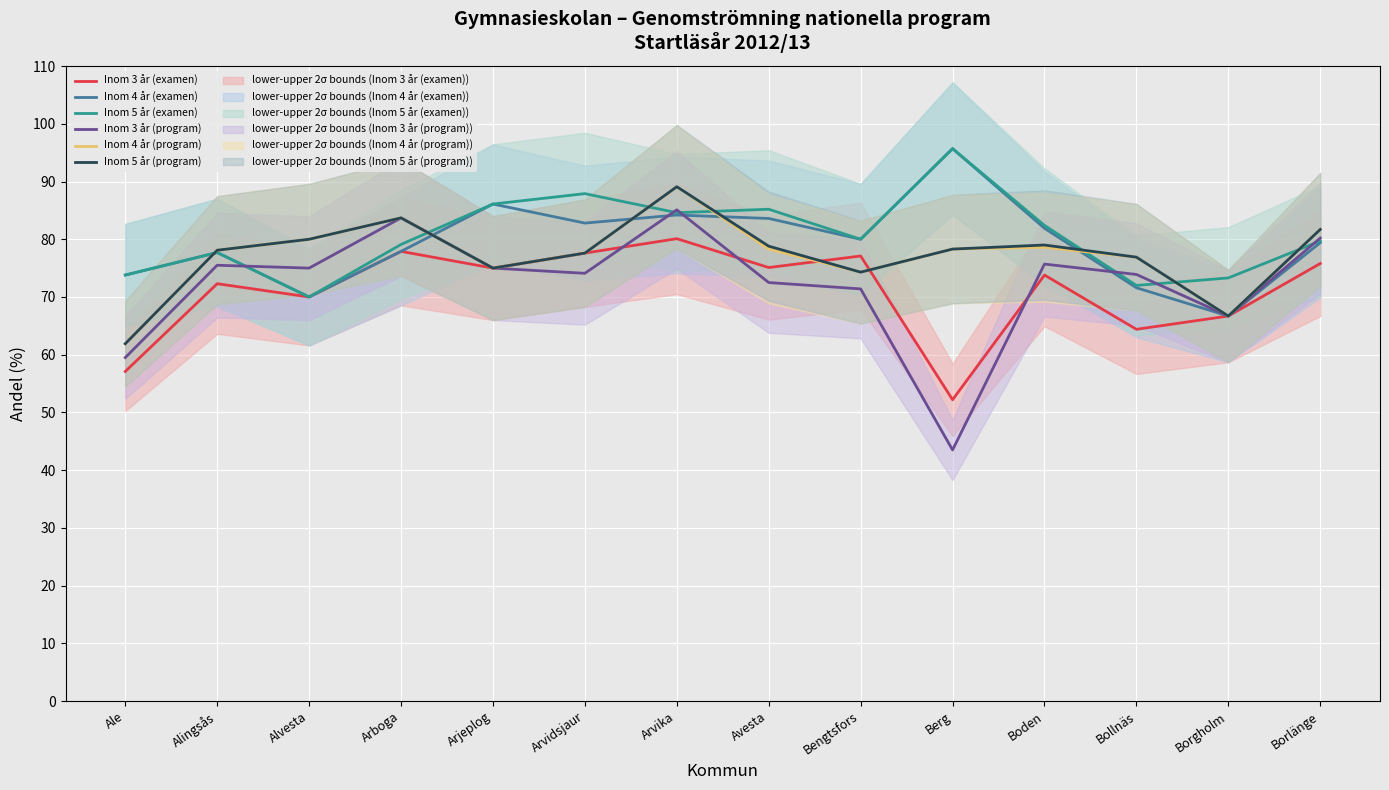

What is the difference between the Inom 3 år (program) values at Alingsås and Boden?

0.2